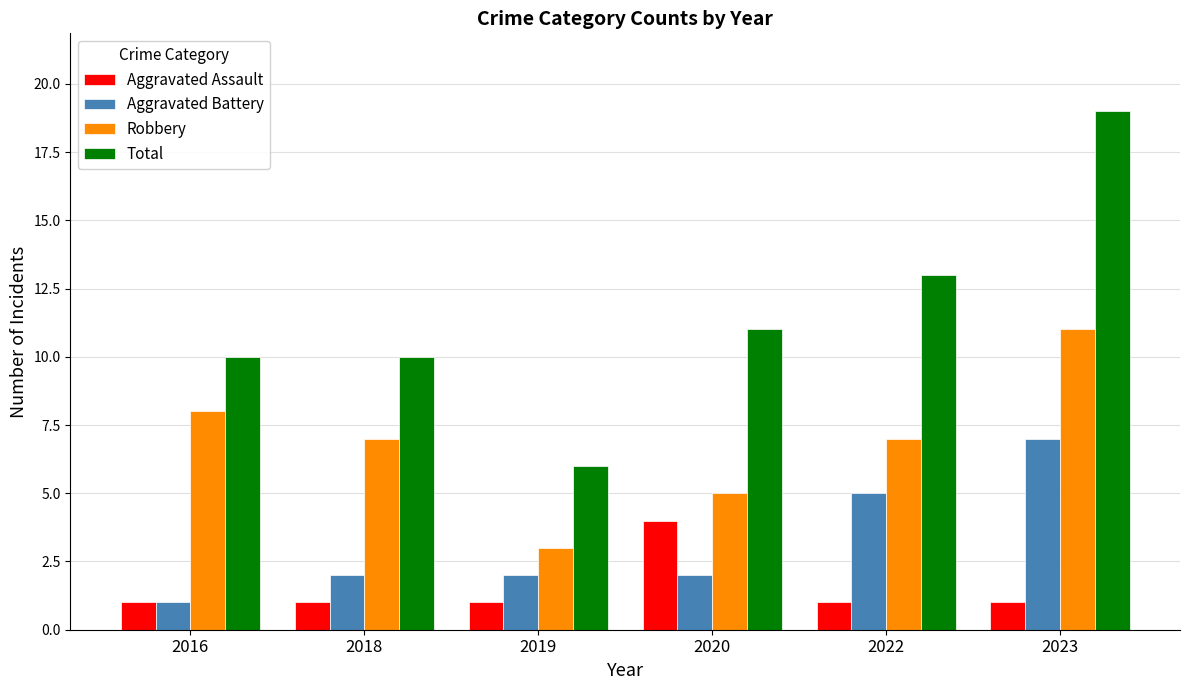

Which series has the widest spread of values?

Total